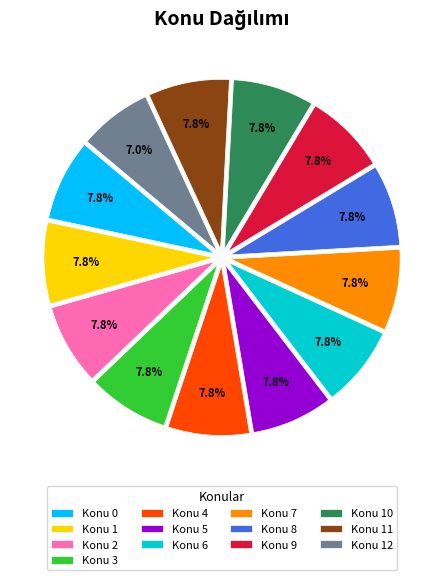

True or false: Konu 11 accounts for 13% of the total.

False